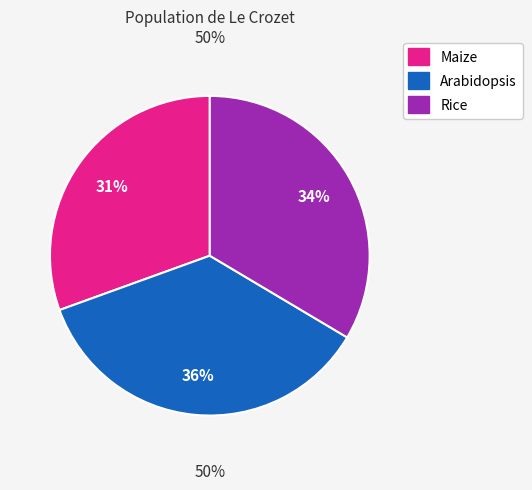

What percentage is the Arabidopsis slice, to the nearest percent?

36%